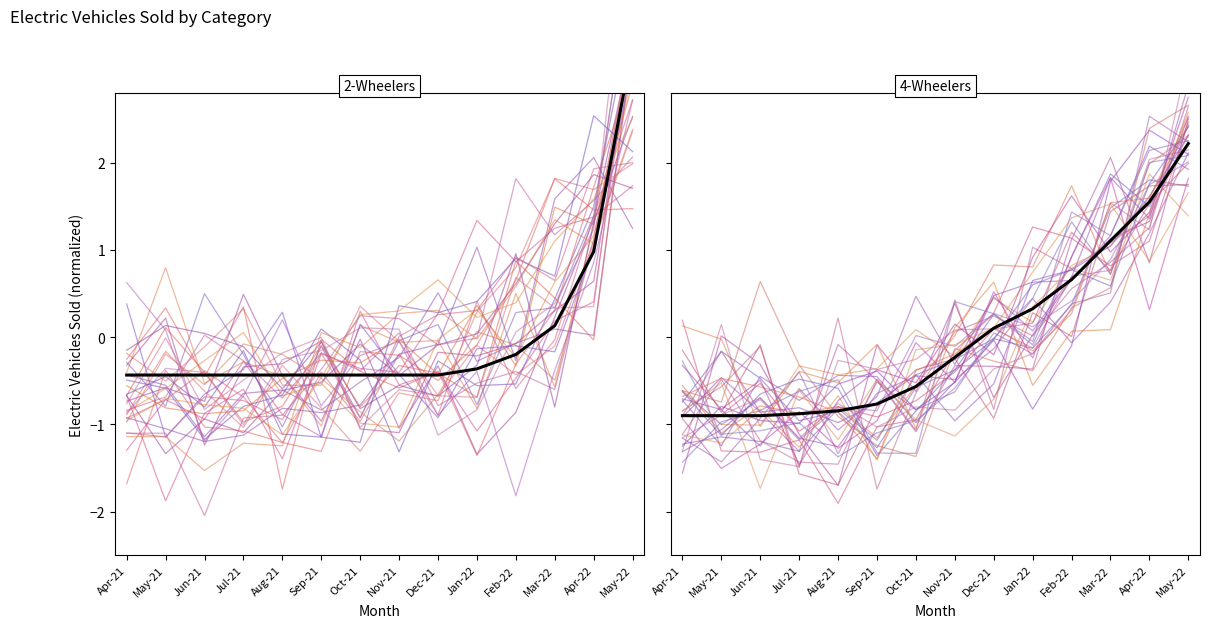

Which has a higher value, Oct-21 or Apr-21?

Oct-21